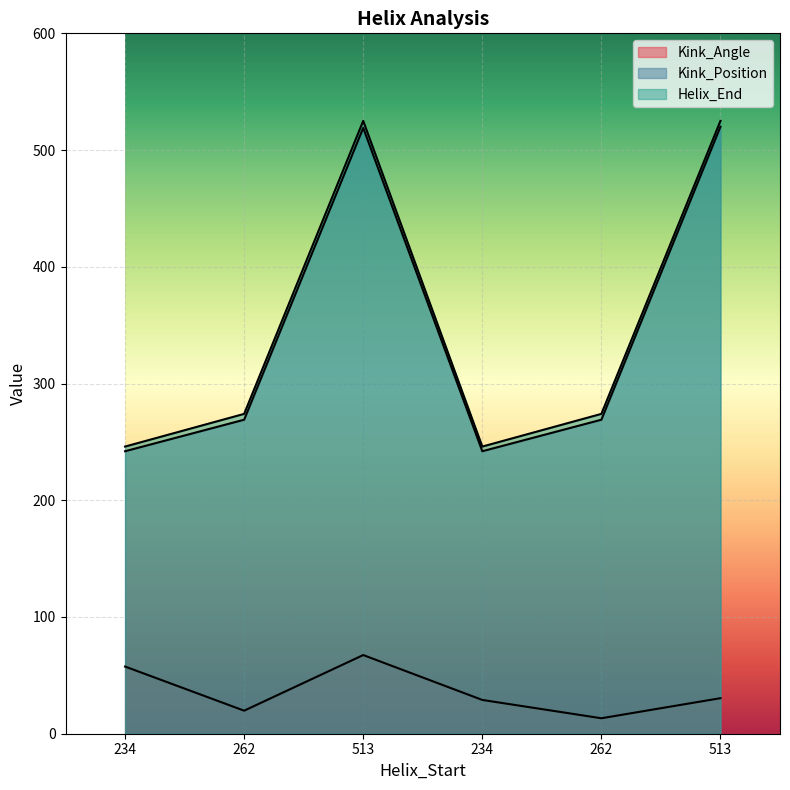

Does the chart display data point markers on the line(s)?

No